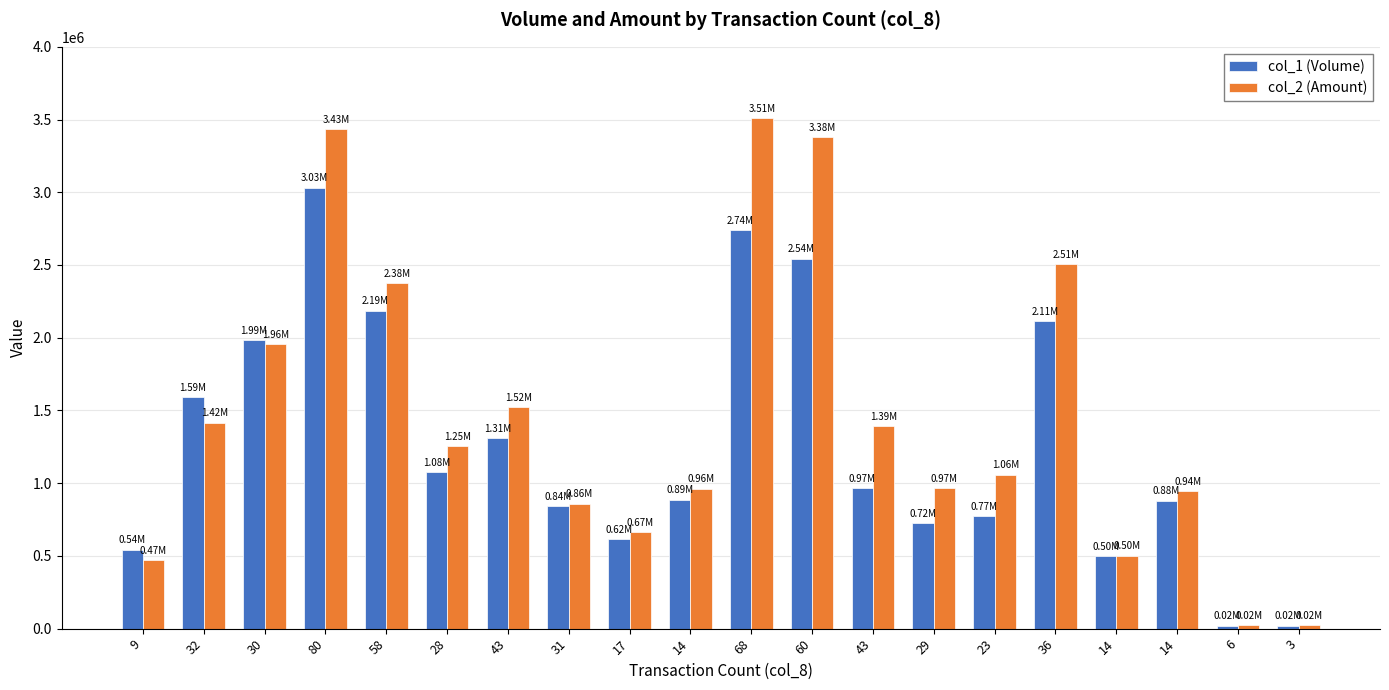

Reading left to right, extract all data points from this chart.

col_1 (Volume): 9=543000	32=1589000	30=1985000	80=3032000	58=2187000	28=1077000	43=1308000	31=844000	17=617000	14=887000	68=2742000	60=2544000	43=968000	29=725000	23=774000	36=2113000	14=499000	14=880000	6=21000	3=21000
col_2 (Amount): 9=469590	32=1416870	30=1956550	80=3433770	58=2376010	28=1253300	43=1522810	31=859790	17=665230	14=962450	68=3508270	60=3378690	43=1391330	29=967700	23=1058850	36=2508700	14=502140	14=942920	6=23420	3=24380